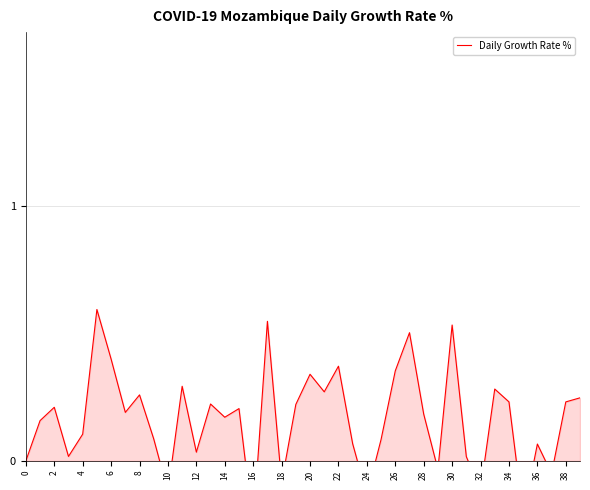

How many interior local peaks (higher than both neighbors) does the data have?

13